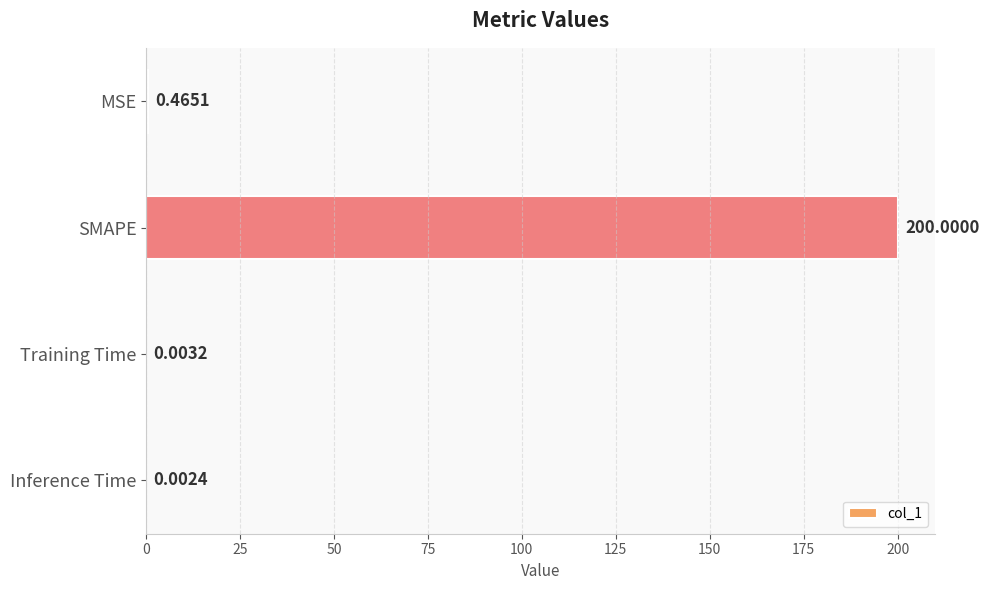

What is the sum of all values?

200.5